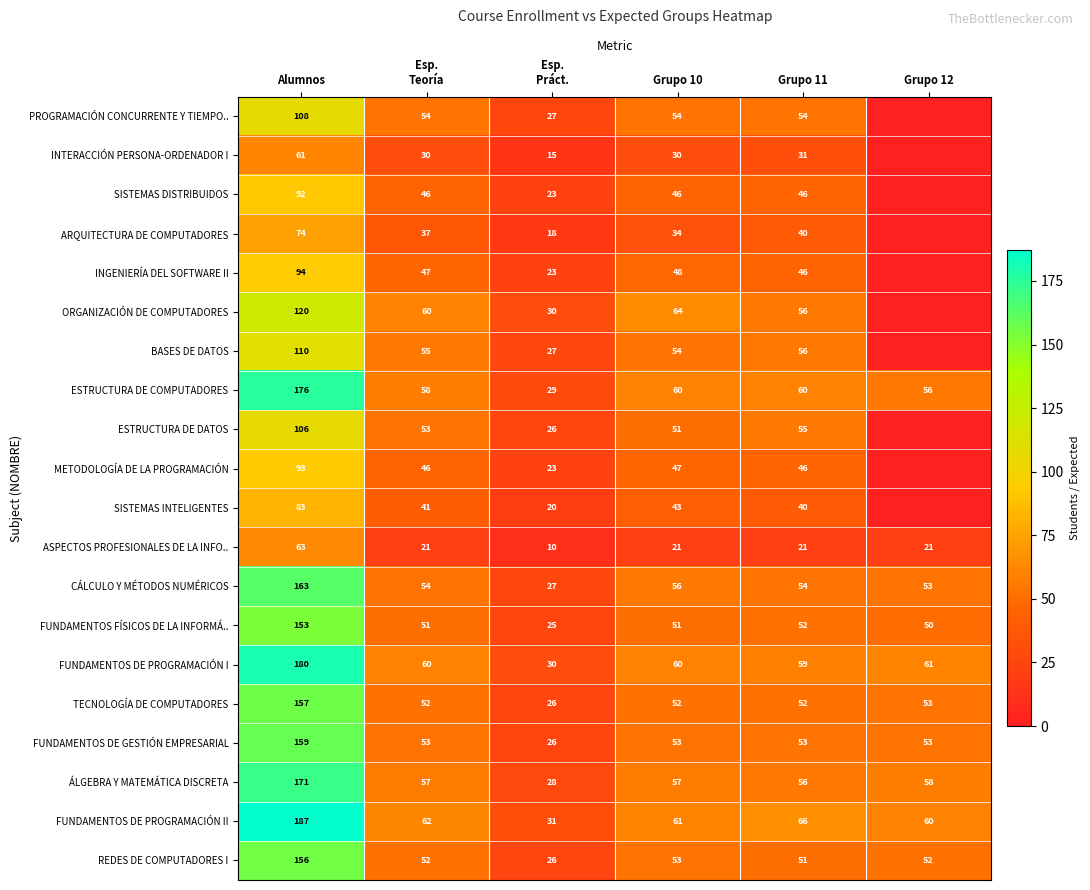

What is the average value of the FUNDAMENTOS DE GESTIÓN EMPRESARIAL series?

66